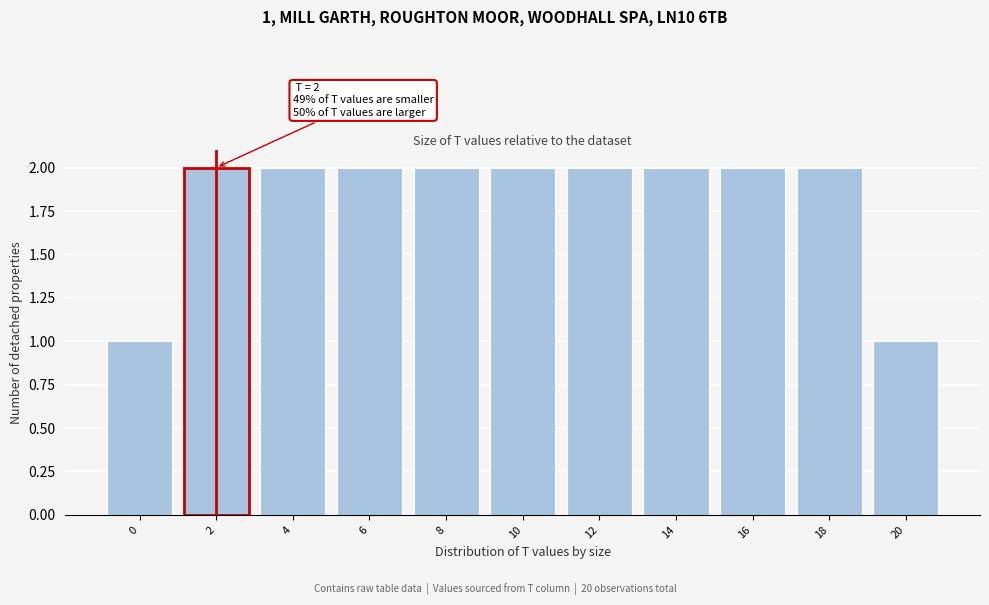

Reading left to right, transcribe all the data shown in this chart.

1	2	2	2	2	2	2	2	2	2	1